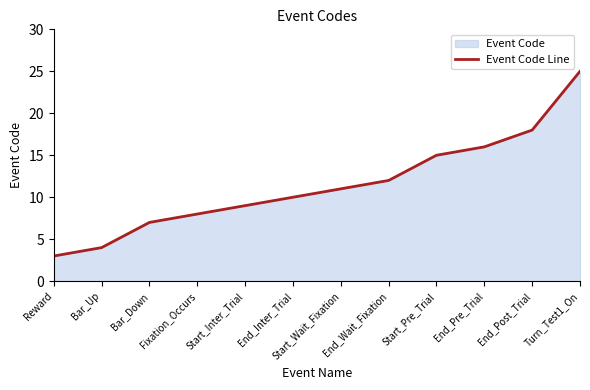

How many values are below 11?

6